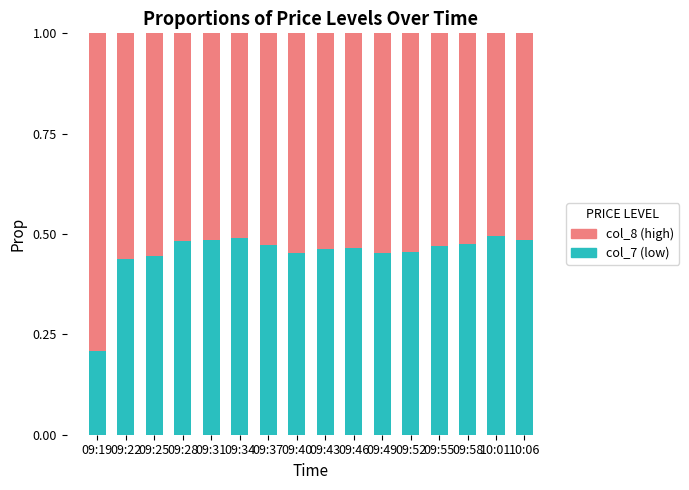

How many col_7 (low) values are between 0 and 1?

16